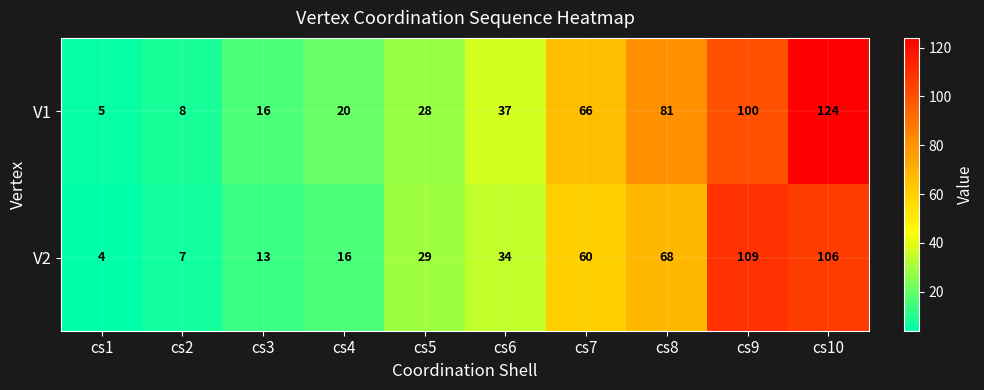

Which series has the largest range (max minus min)?

V1